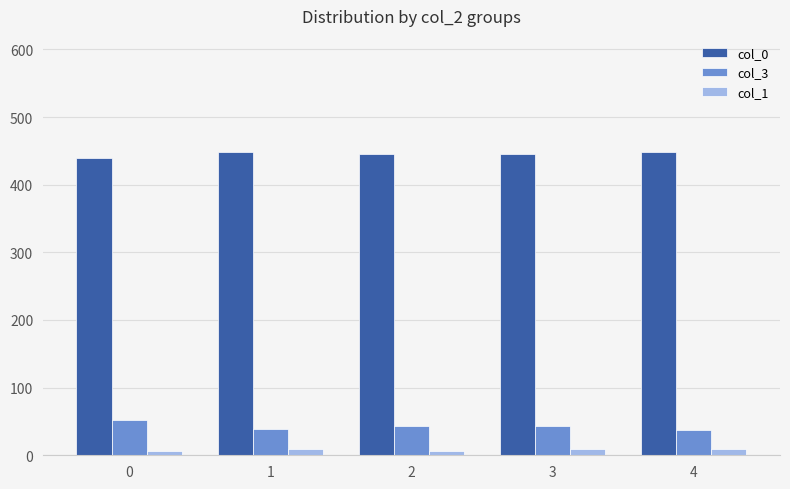

The value of col_3 at 3 is 18. True or false?

False